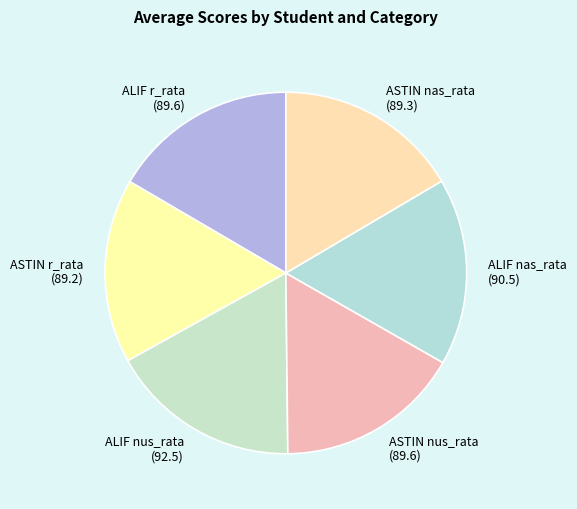

The ASTIN nas_rata slice represents 17% of the pie. True or false?

True